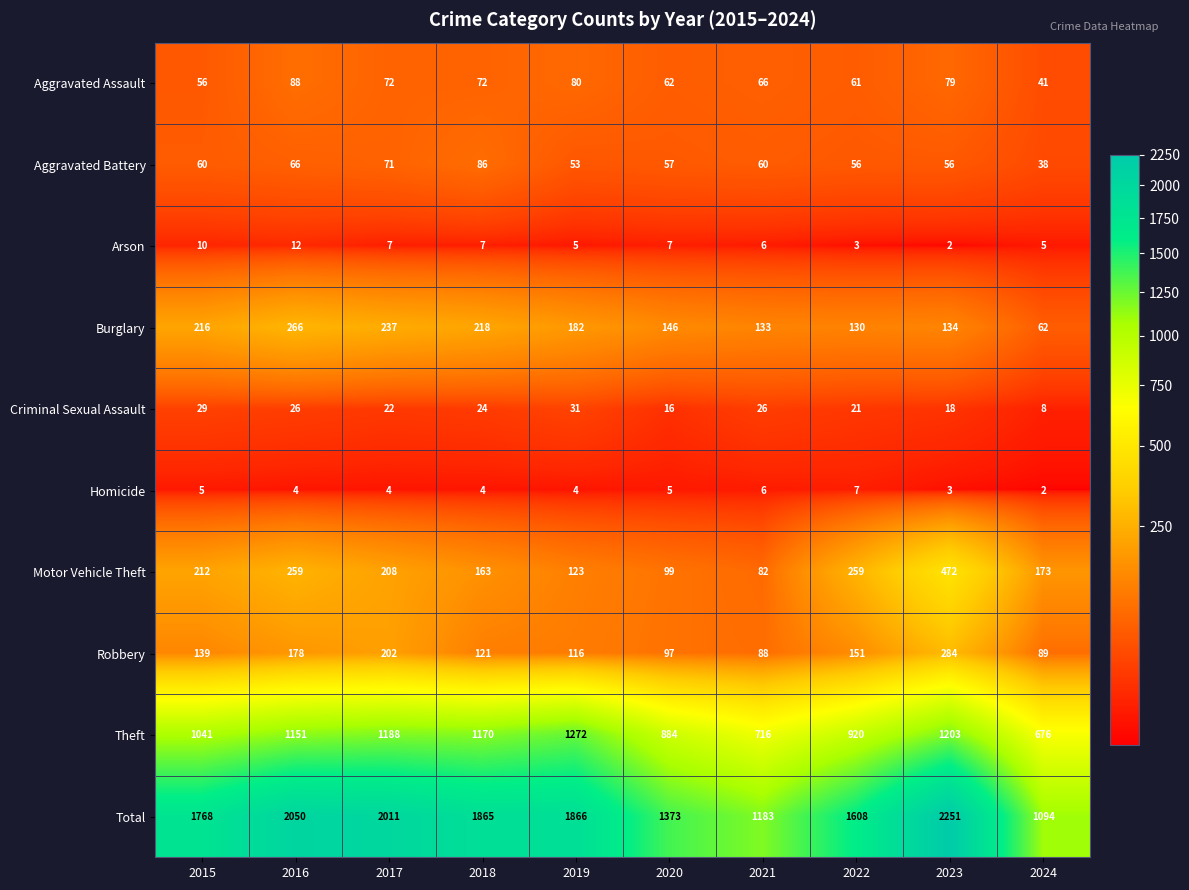

Which series has the widest spread of values?

Total